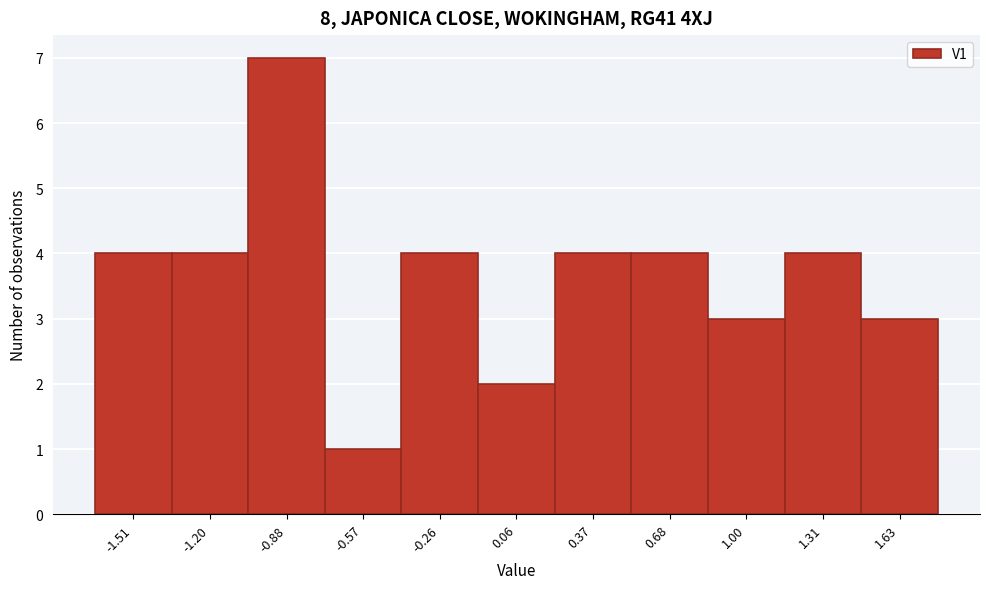

Reading right to left, transcribe all the data shown in this chart.

1.63=3	1.31=4	1.00=3	0.68=4	0.37=4	0.06=2	-0.26=4	-0.57=1	-0.88=7	-1.20=4	-1.51=4